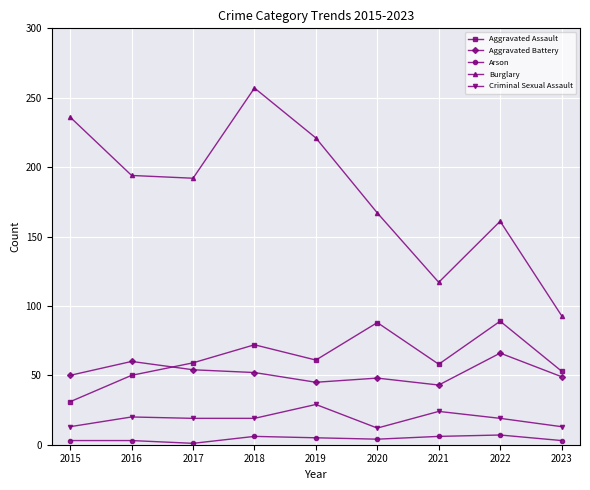

What is the difference between the second highest and second lowest values in the Burglary series?

119